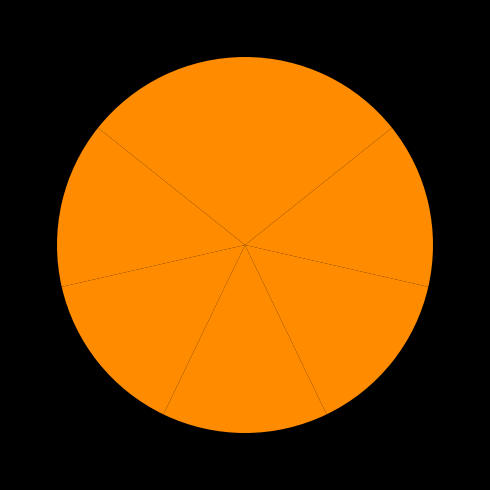

To the nearest percent, what is the average slice percentage?

14%